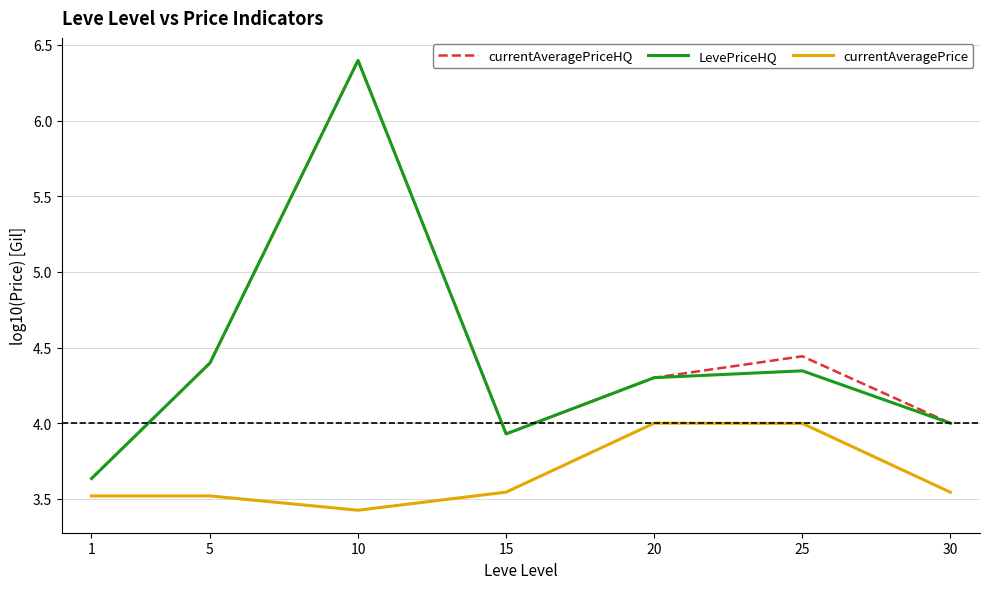

The value of currentAveragePriceHQ at 1 is 2.4. True or false?

False